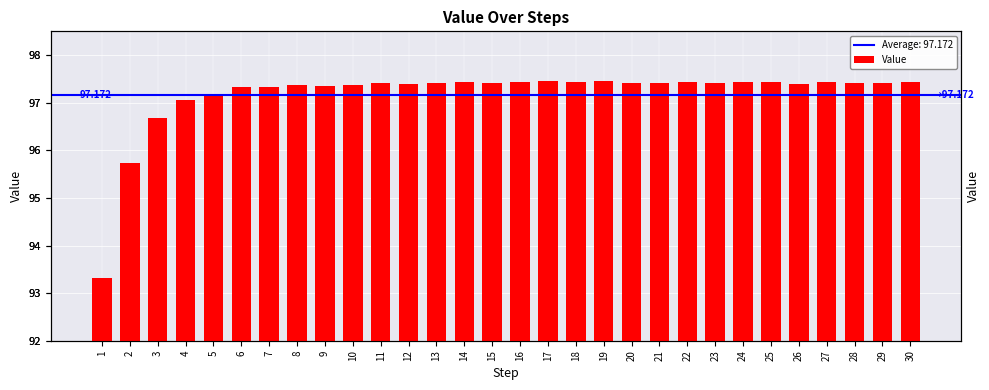

Which has a higher value, 30 or 24?

30